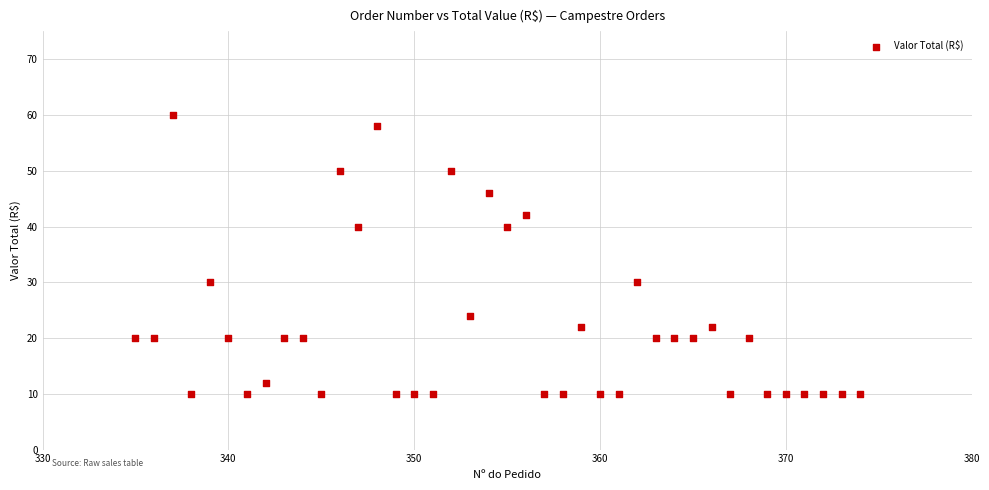

What is the range of X values (max minus min)?

39